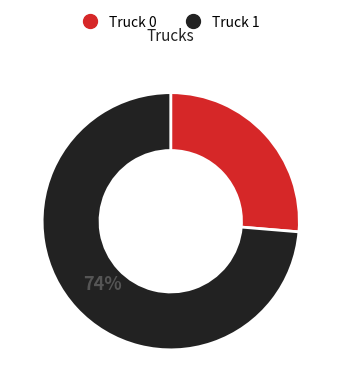

What percentage is the Truck 1 slice, to the nearest percent?

74%